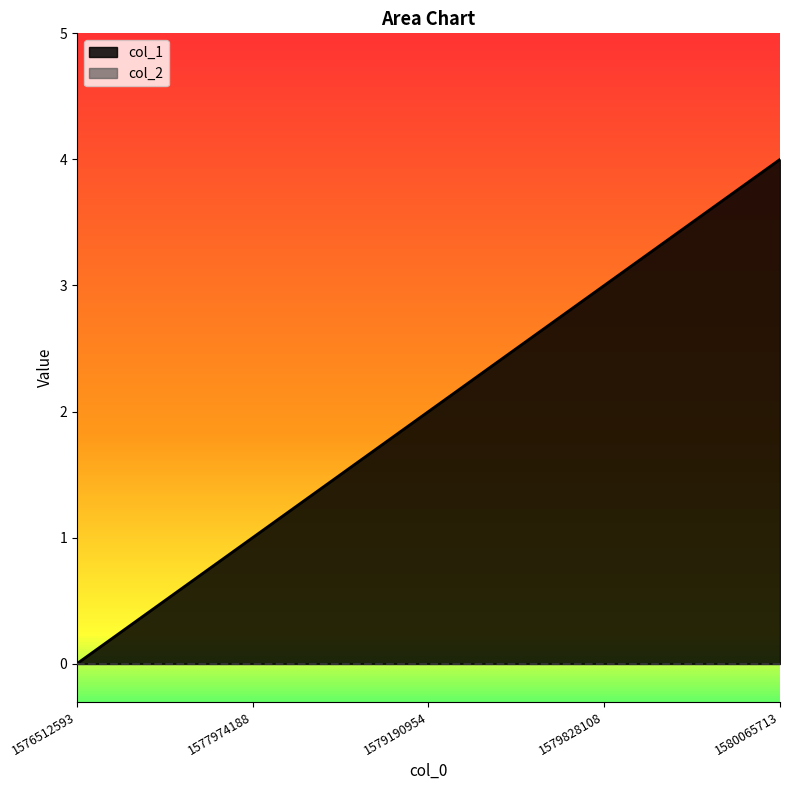

Between 1579190954 and 1576512593, which is larger?

1579190954